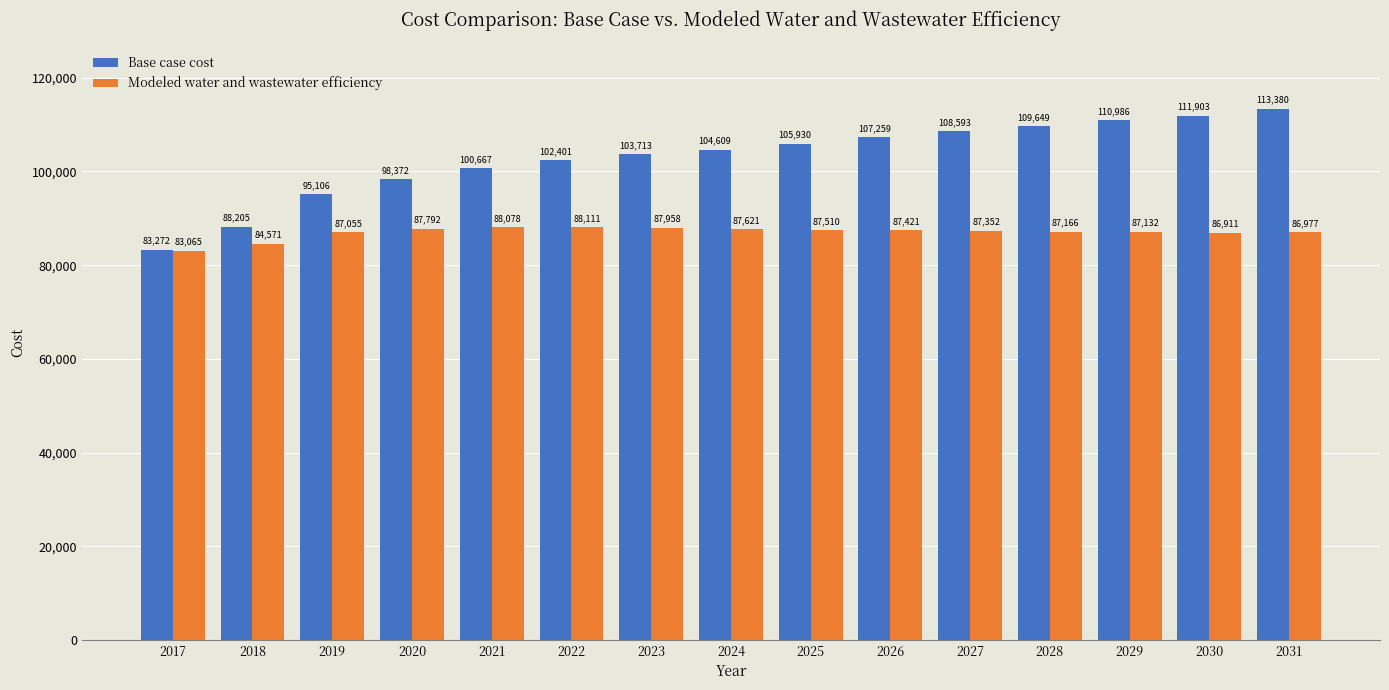

What is the highest value of the Base case cost series?

113380.0